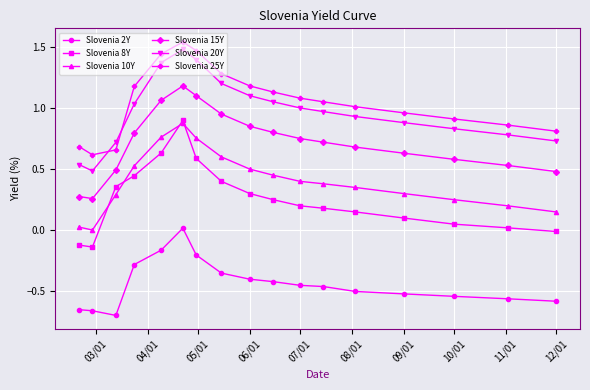

Which series has the widest spread of values?

Slovenia 8Y